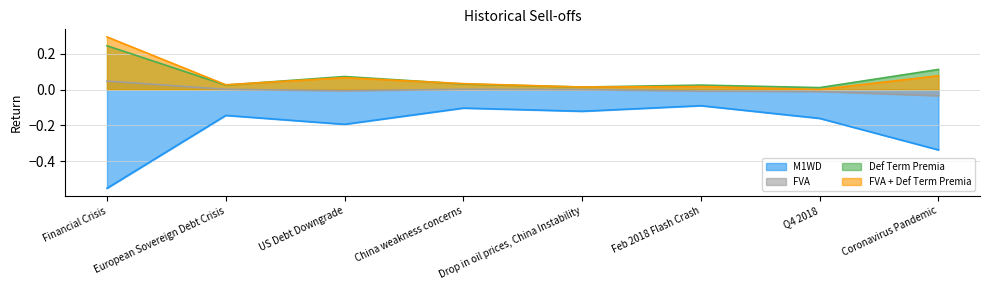

True or false: M1WD and FVA + Def Term Premia intersect in this chart.

False